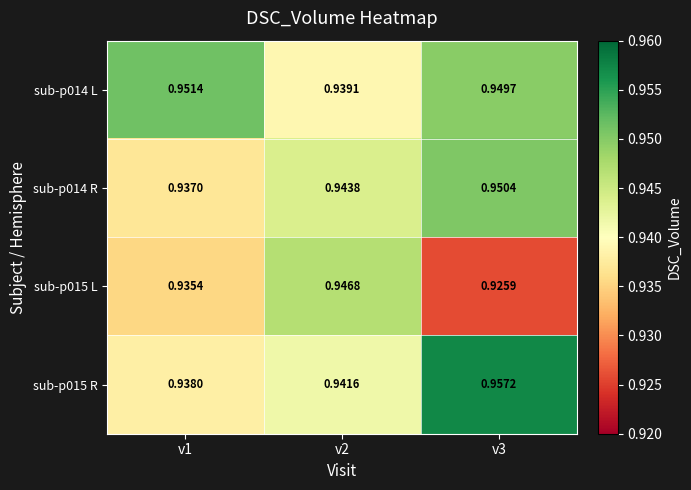

Is the value of sub-p014 R at v2 greater than the value of sub-p014 L at v1?

No